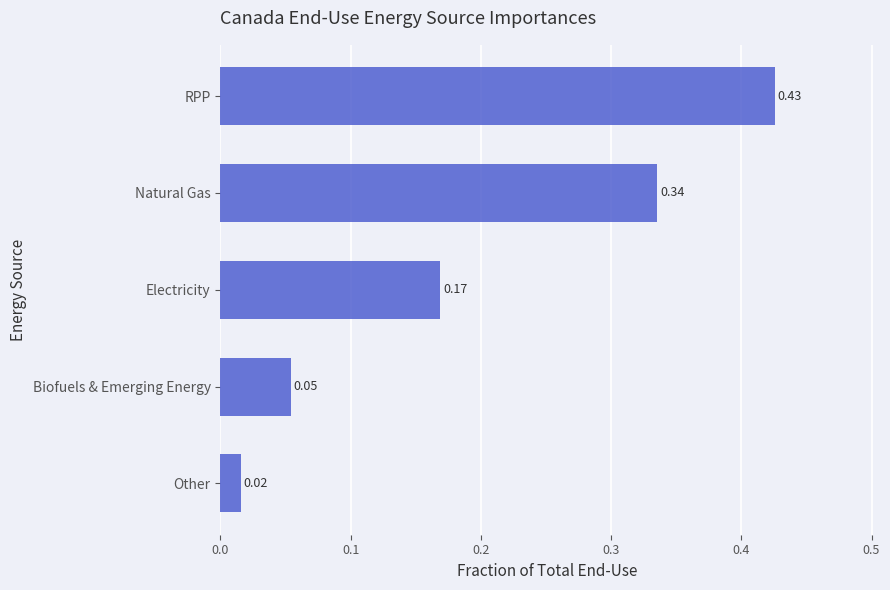

What is the label of the 5th bar from the top?

Other